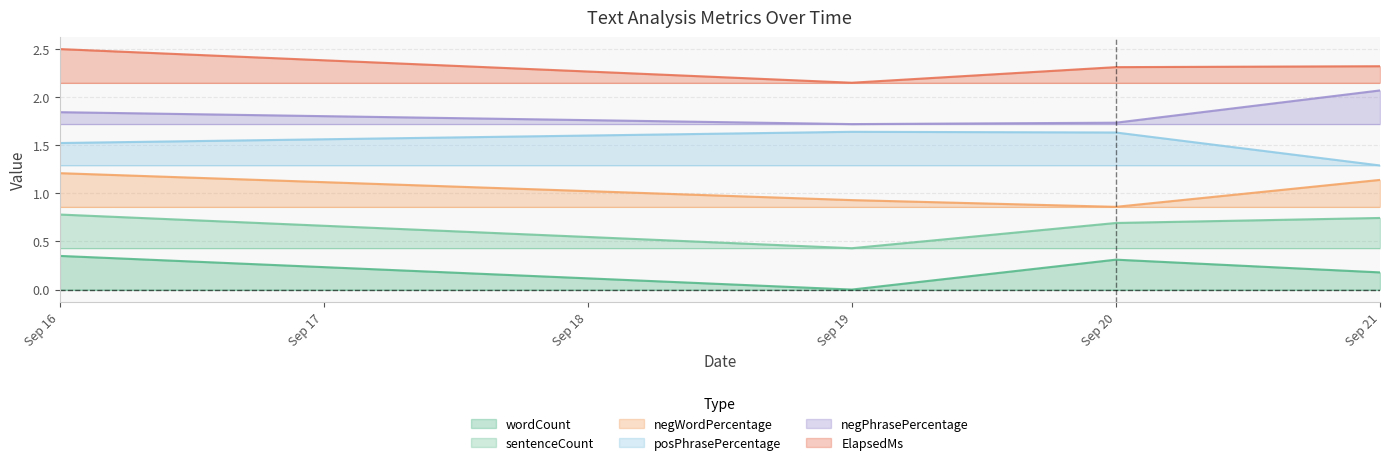

Does the chart have visible grid lines?

Yes